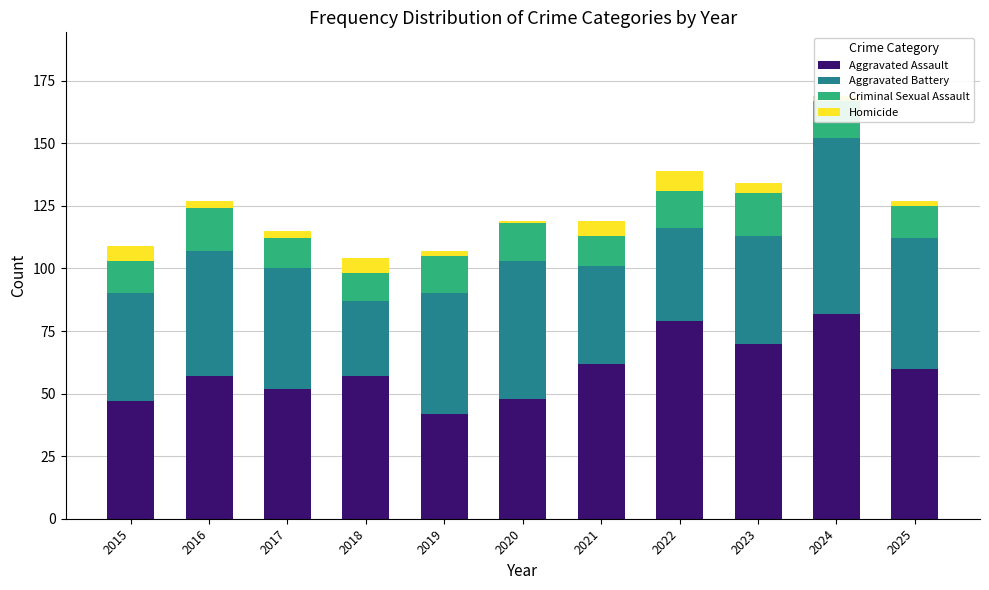

What is the maximum value for Aggravated Assault?

82